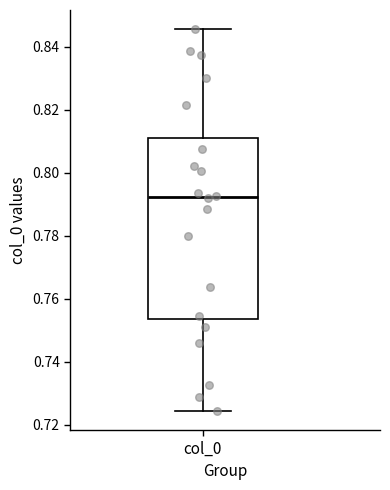

Transcribe this box plot: give where the median line is, the range the box spans, and where the two whiskers end, as read against the y-axis. The values are not printed on the chart, so give them approximately, as read against the axis.

median 0.792, box 0.754 to 0.810, whiskers 0.724 to 0.846